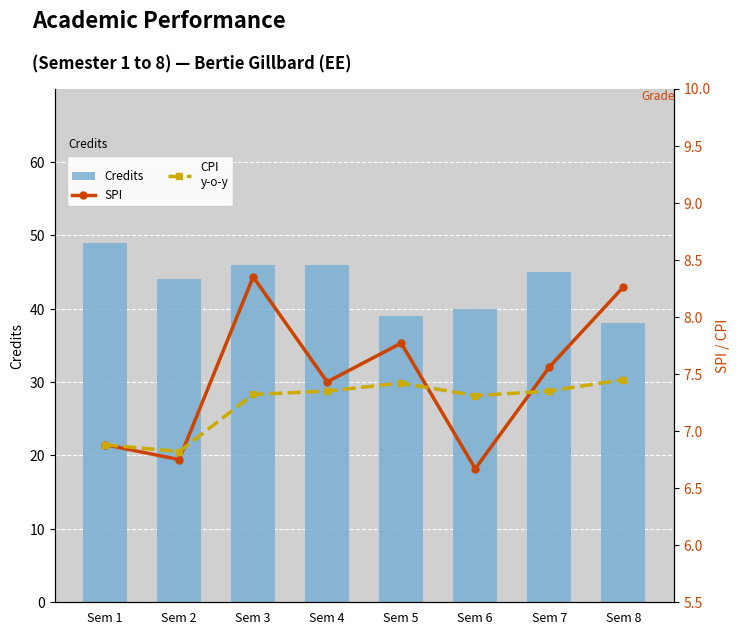

Reading left to right, what are all the values shown in this chart?

Credits: Sem 1=49.0	Sem 2=44.0	Sem 3=46.0	Sem 4=46.0	Sem 5=39.0	Sem 6=40.0	Sem 7=45.0	Sem 8=38.0
SPI: Sem 1=6.9	Sem 2=6.8	Sem 3=8.3	Sem 4=7.4	Sem 5=7.8	Sem 6=6.7	Sem 7=7.6	Sem 8=8.3
CPI
y-o-y: Sem 1=6.9	Sem 2=6.8	Sem 3=7.3	Sem 4=7.3	Sem 5=7.4	Sem 6=7.3	Sem 7=7.3	Sem 8=7.5